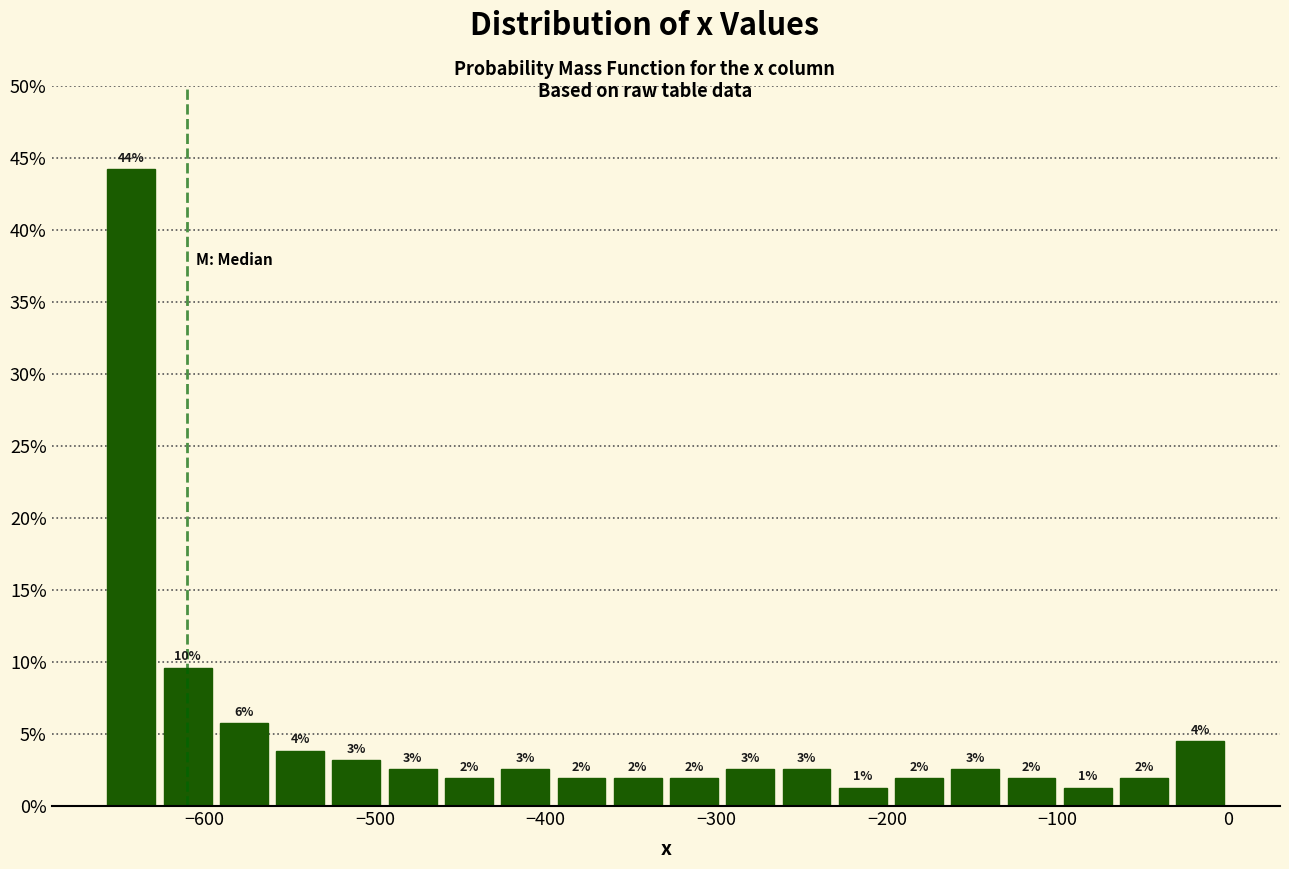

Read against the x-axis, roughly where is the centre of the tallest bar?

-640